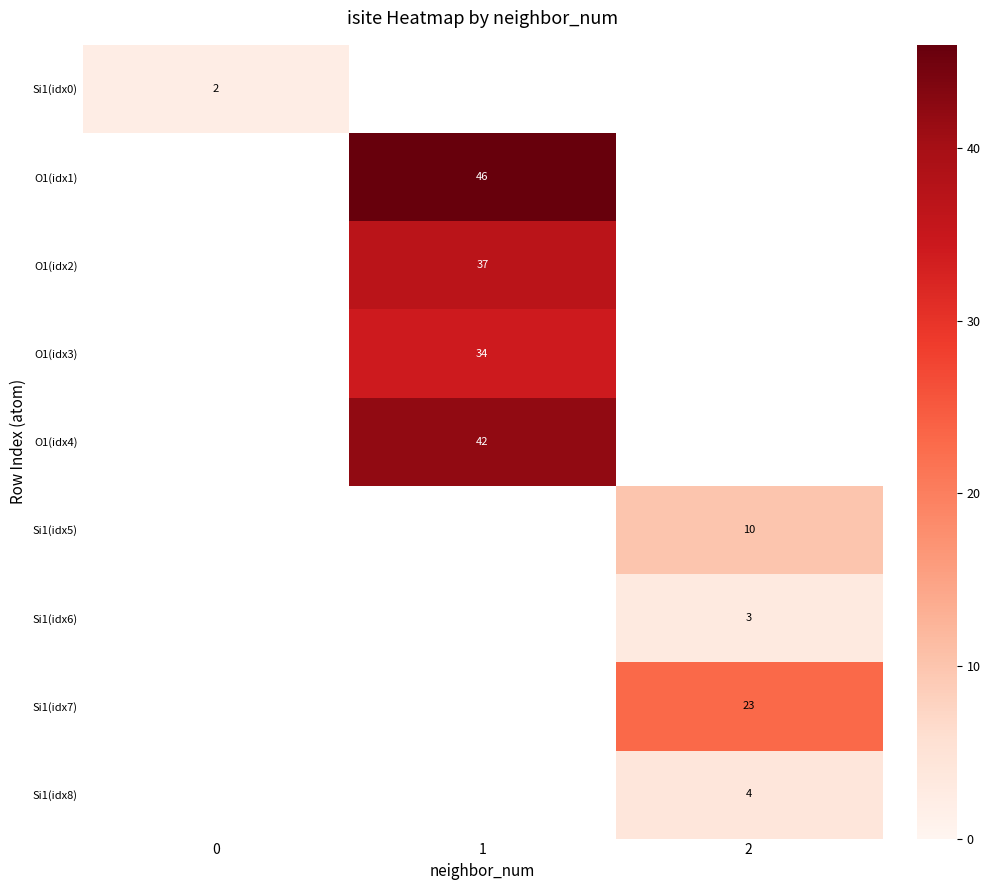

Which has a higher value, 0 or 2?

2